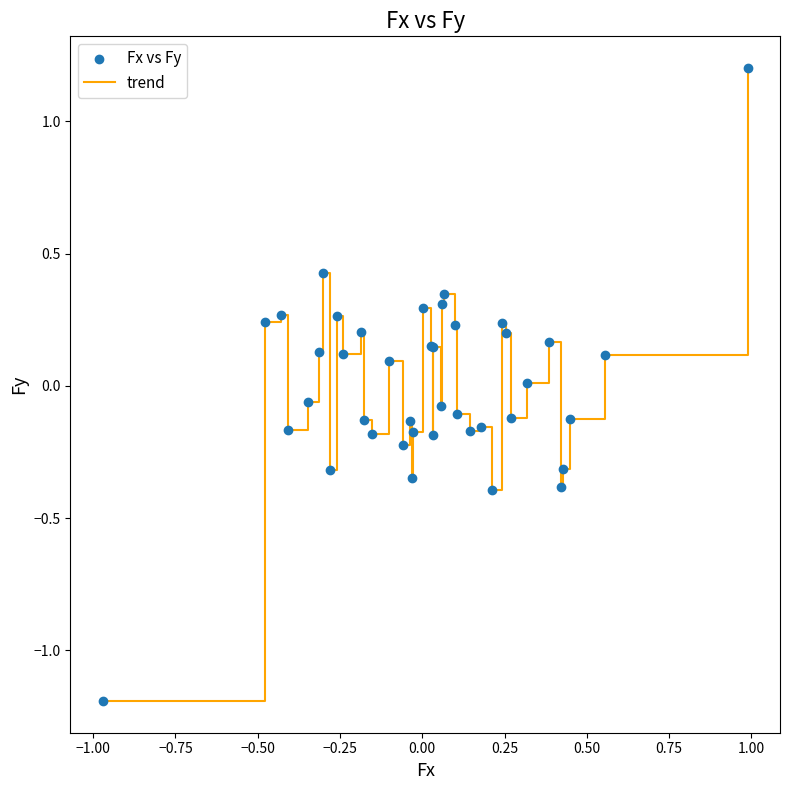

What is the difference between the maximum and minimum values?

2.4